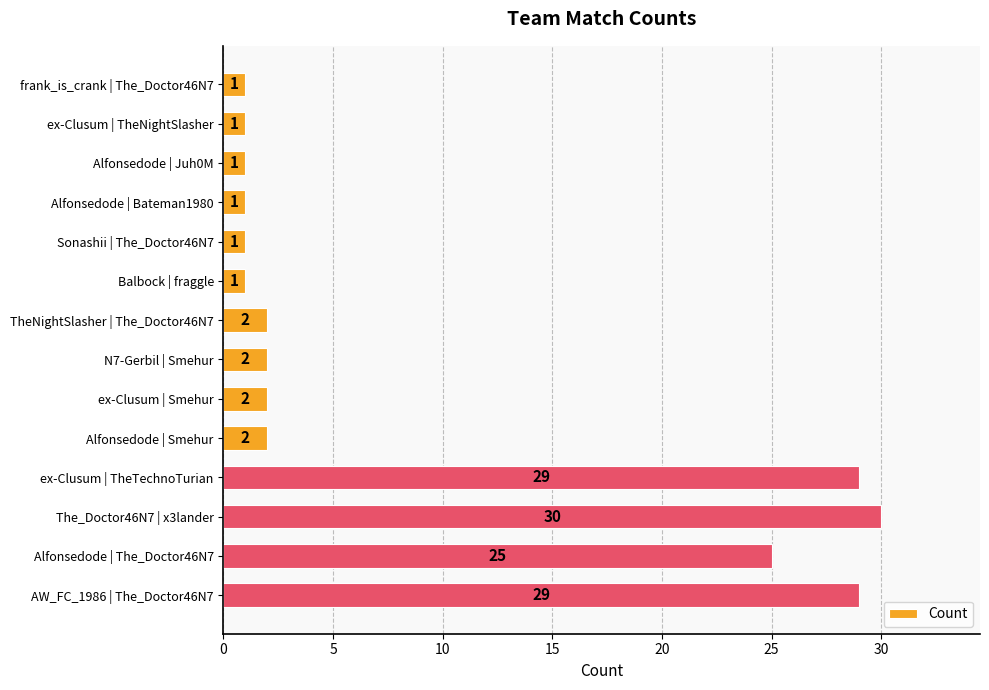

What is the label of the 2nd bar from the bottom?

Alfonsedode | The_Doctor46N7